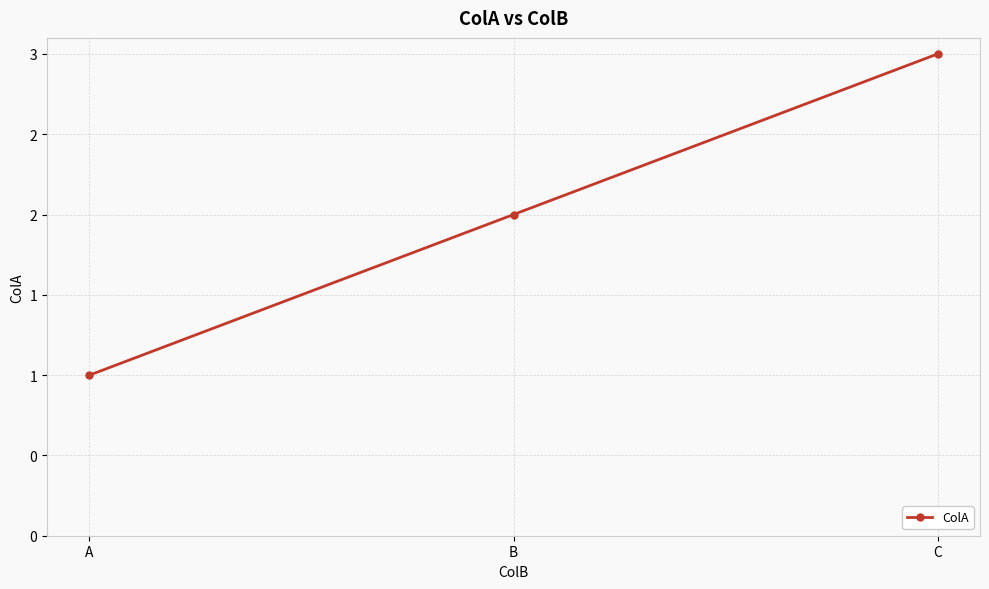

Reading left to right, transcribe all the data shown in this chart.

A=1	B=2	C=3